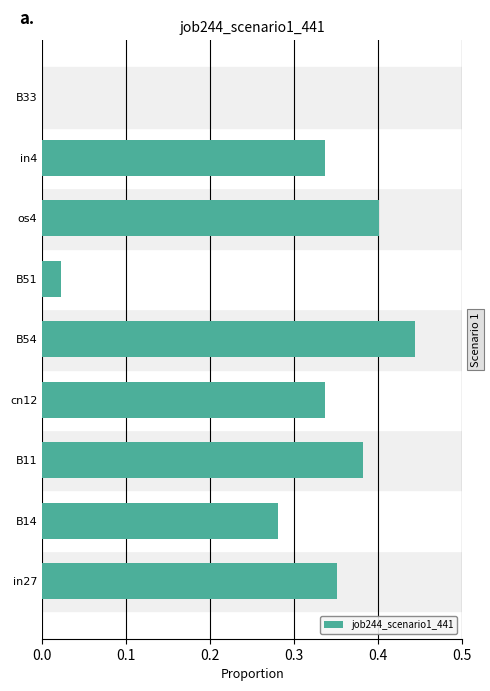

How many distinct data groups are displayed?

1